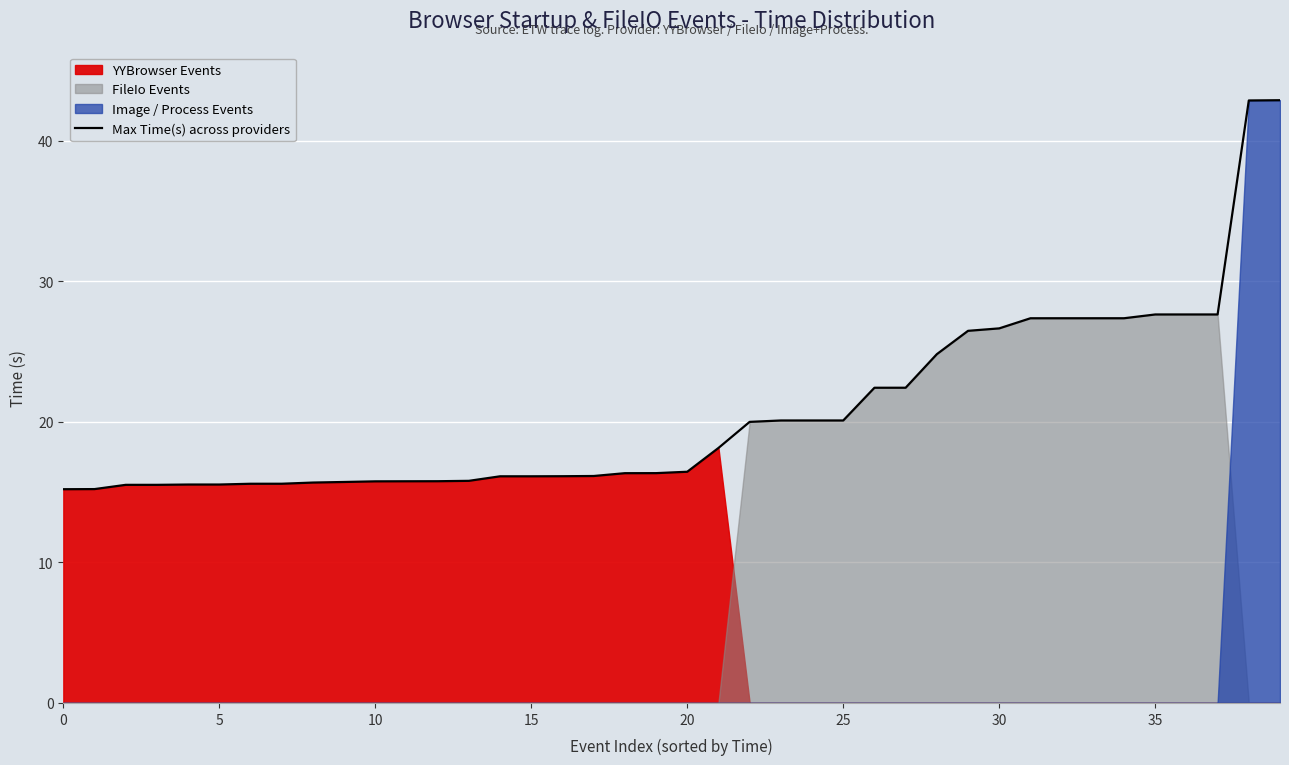

The Max Time(s) across providers series shows 15.2 at 0. True or false?

True